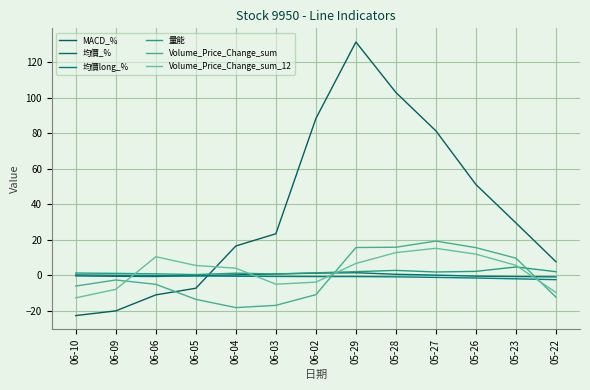

Does the chart have visible grid lines?

Yes